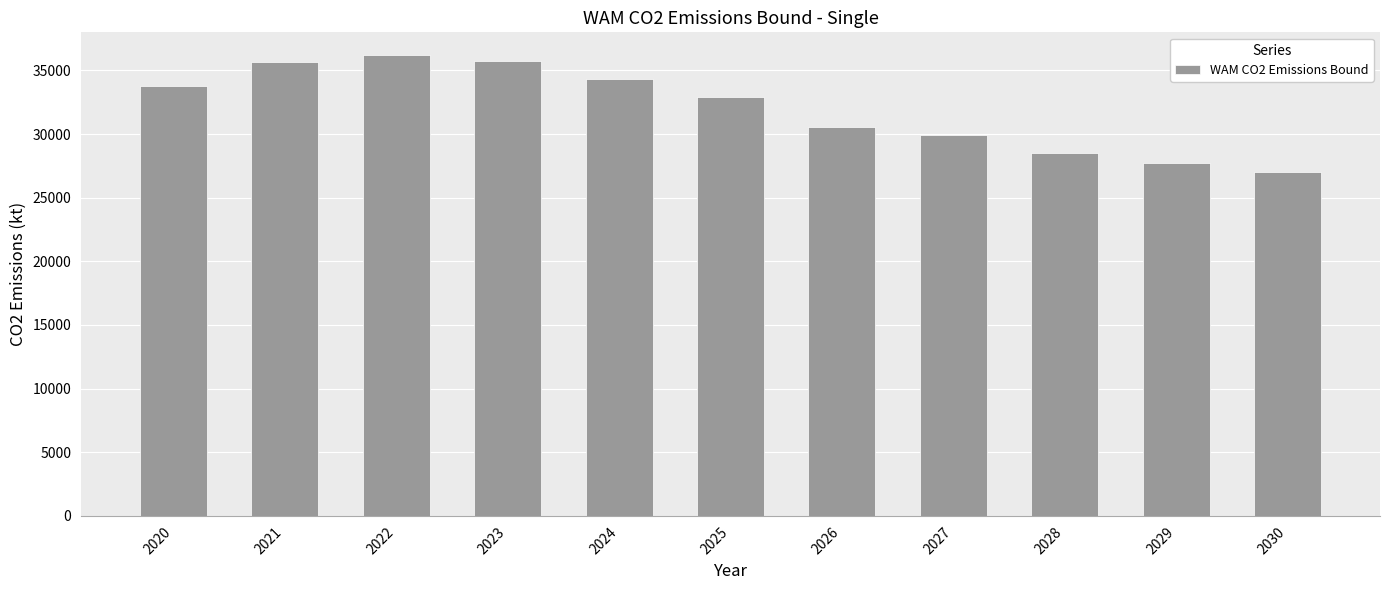

How many values are below 32912?

5